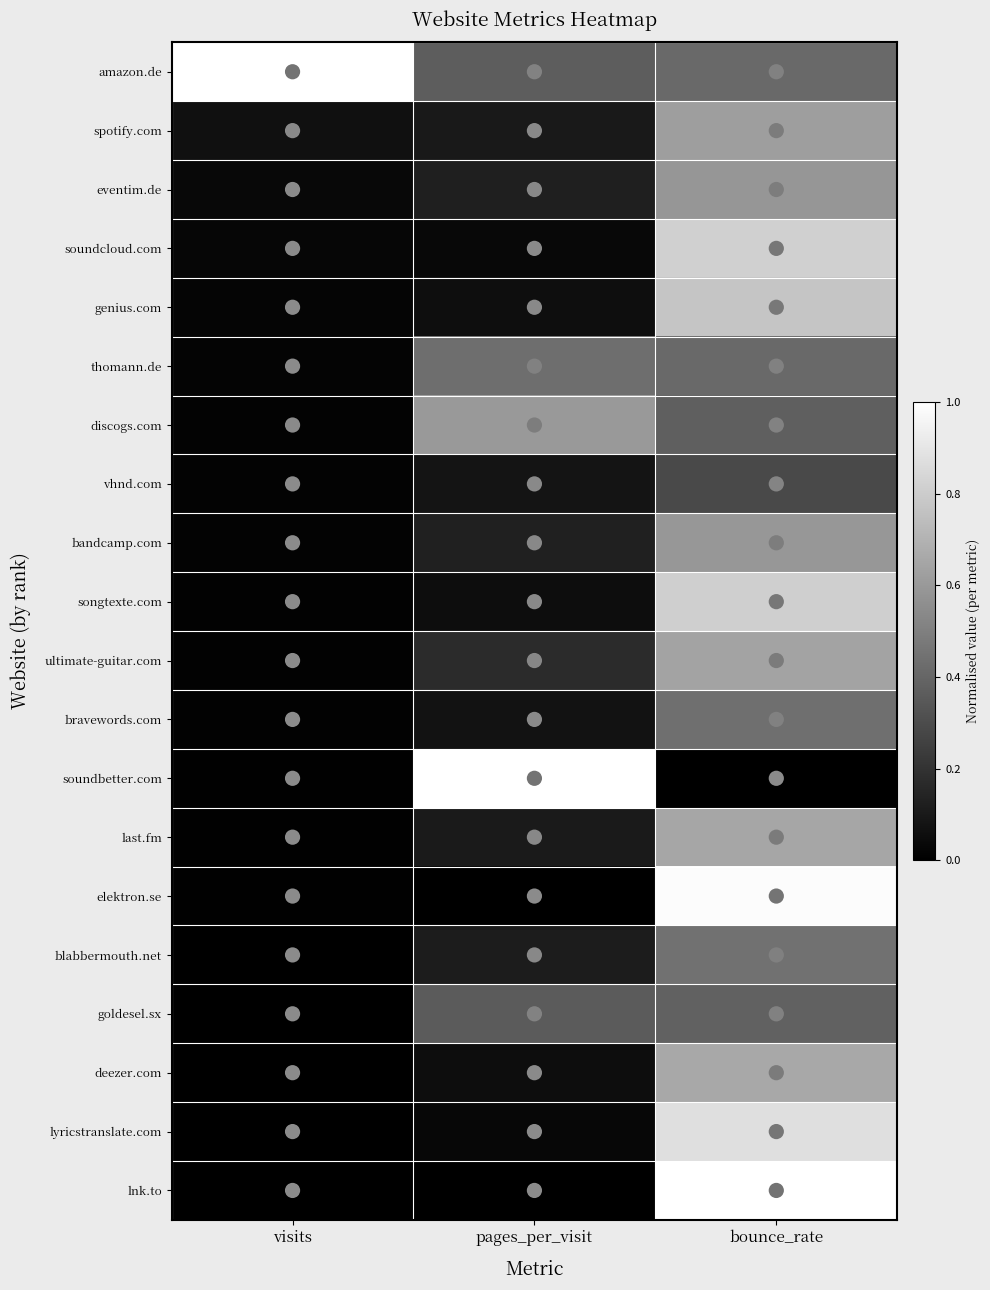

What is the greatest value displayed?

1.0